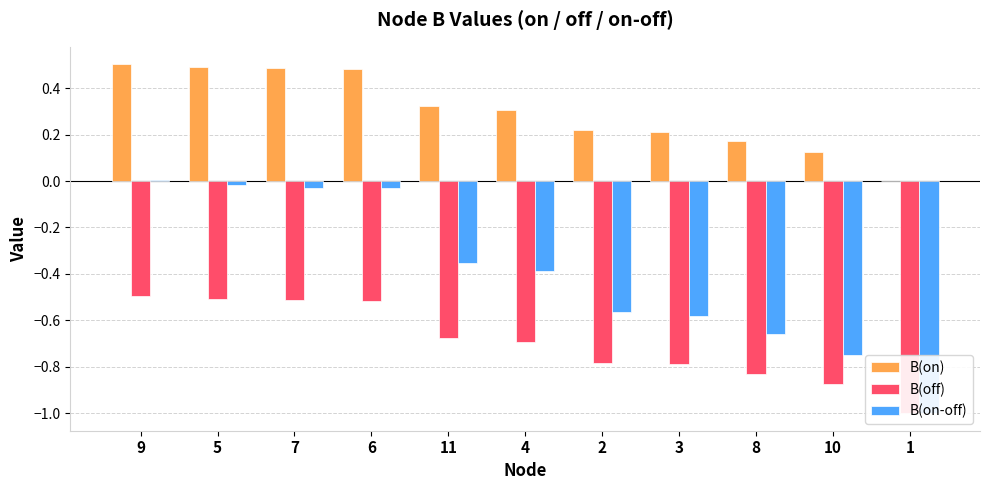

What is the label of the 9th bar from the left?

8